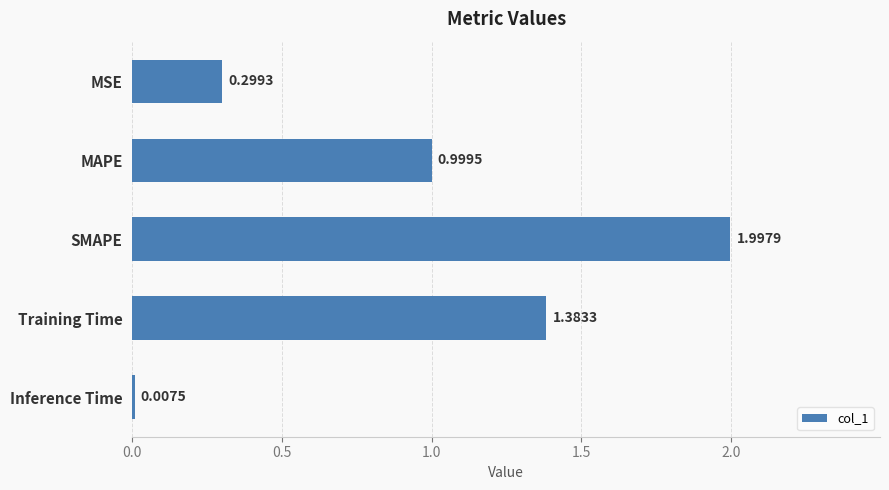

Which label corresponds to the largest value in the chart?

SMAPE